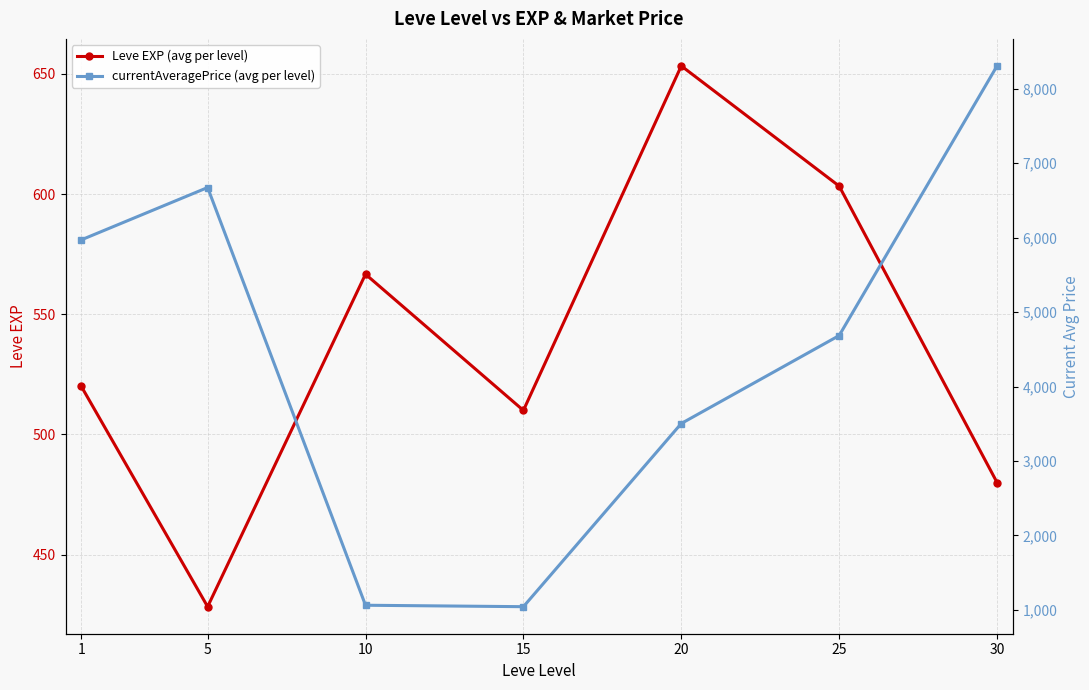

Which series has the largest range (max minus min)?

currentAveragePrice (avg per level)